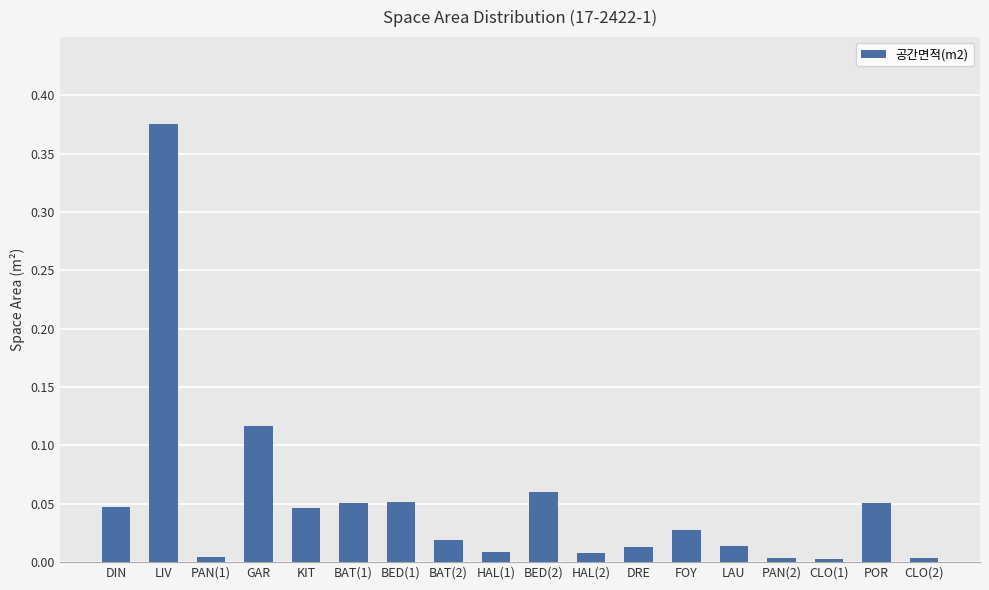

How many bars are there in total?

18